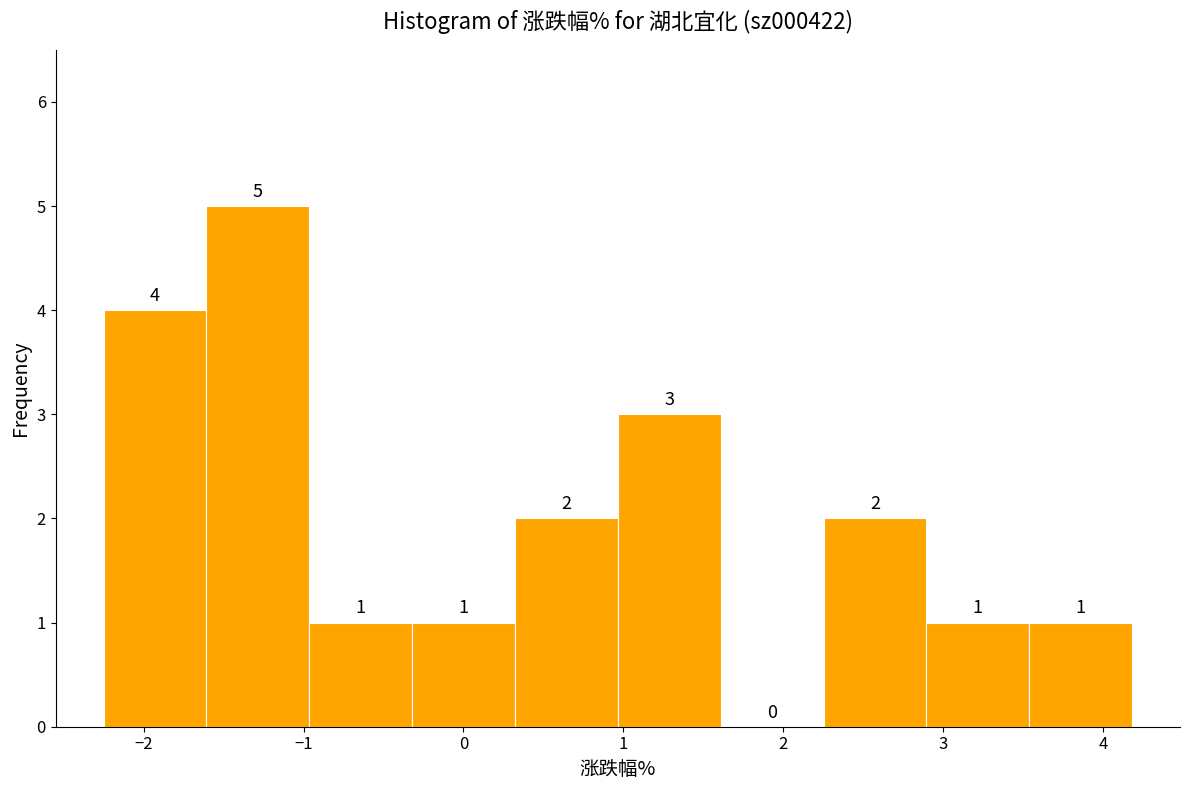

What is the height of the bar covering 3.5 to 4.2 on the x-axis? The bar edges are not printed on the chart, so give them approximately, as read against the axis.

1